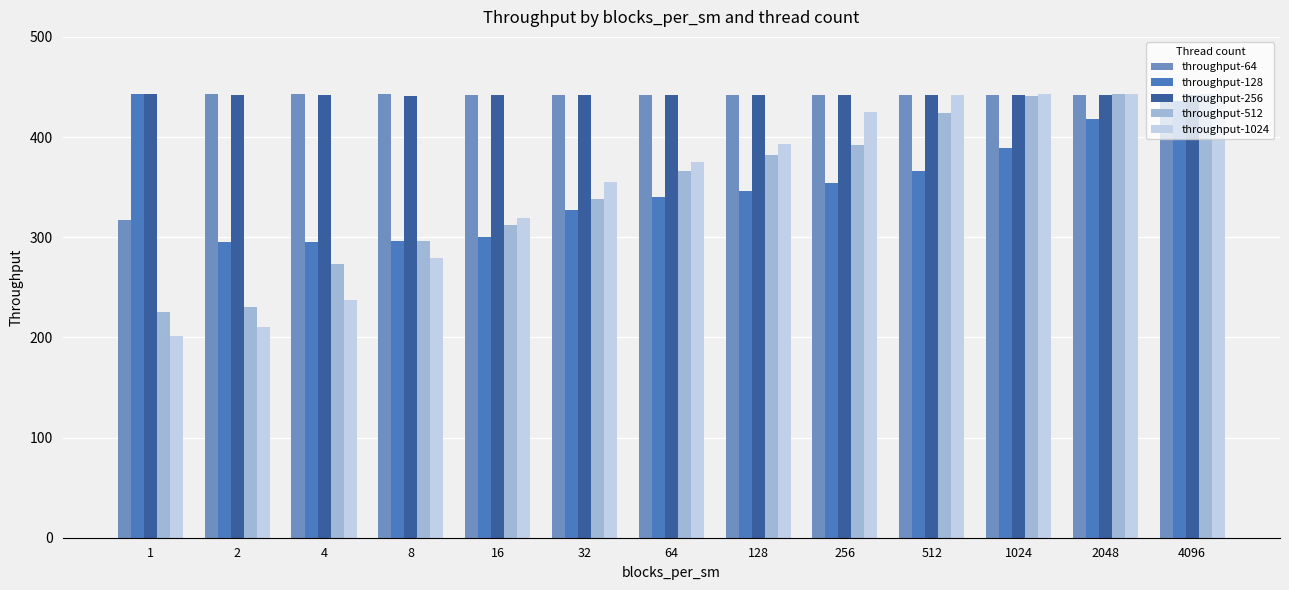

How many bars are there in each group?

5